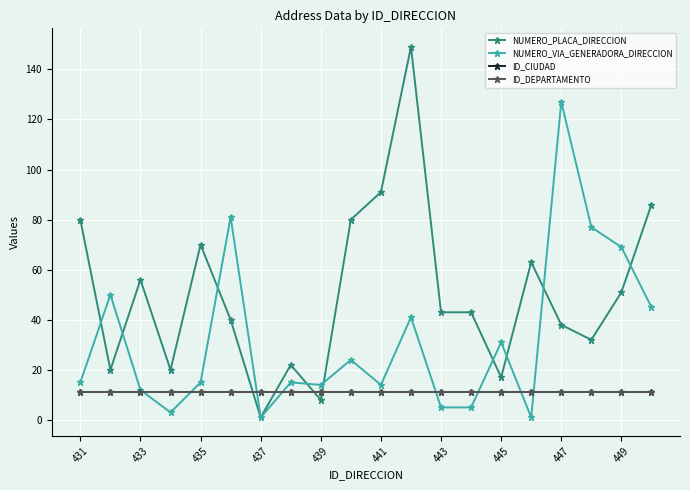

True or false: NUMERO_PLACA_DIRECCION has more than 2 points higher than both neighbors.

True